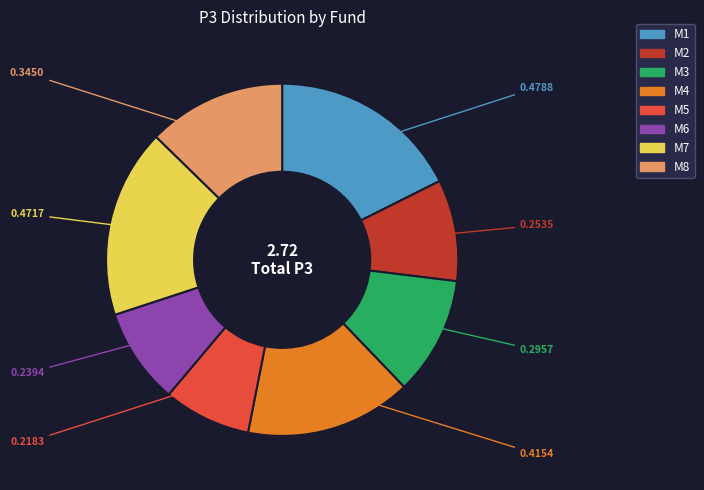

Is M8 the majority of the pie?

No